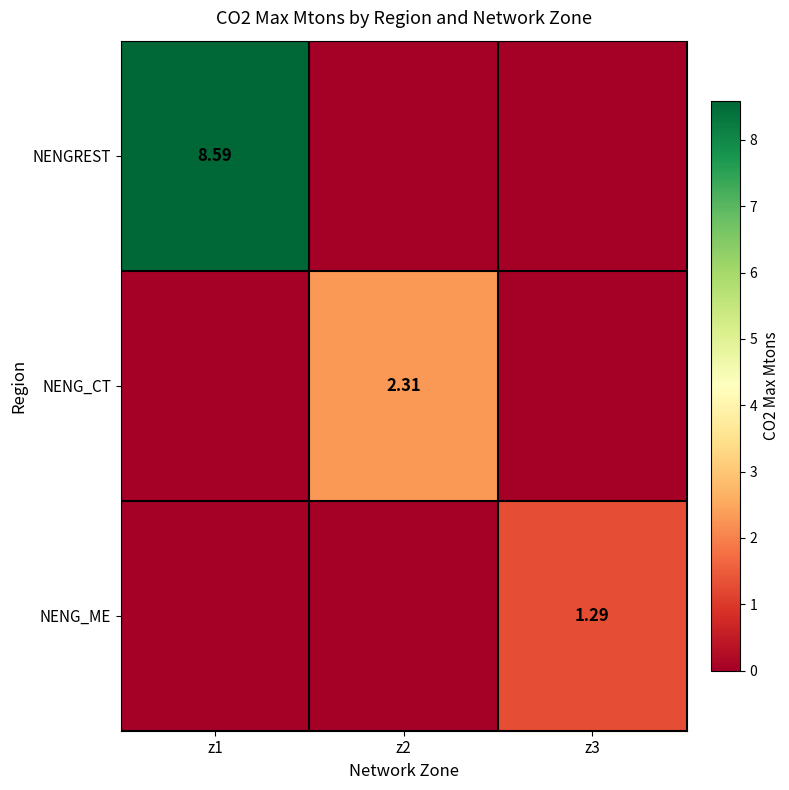

Rank the series by their maximum value, from lowest to highest.

NENG_ME, NENG_CT, NENGREST